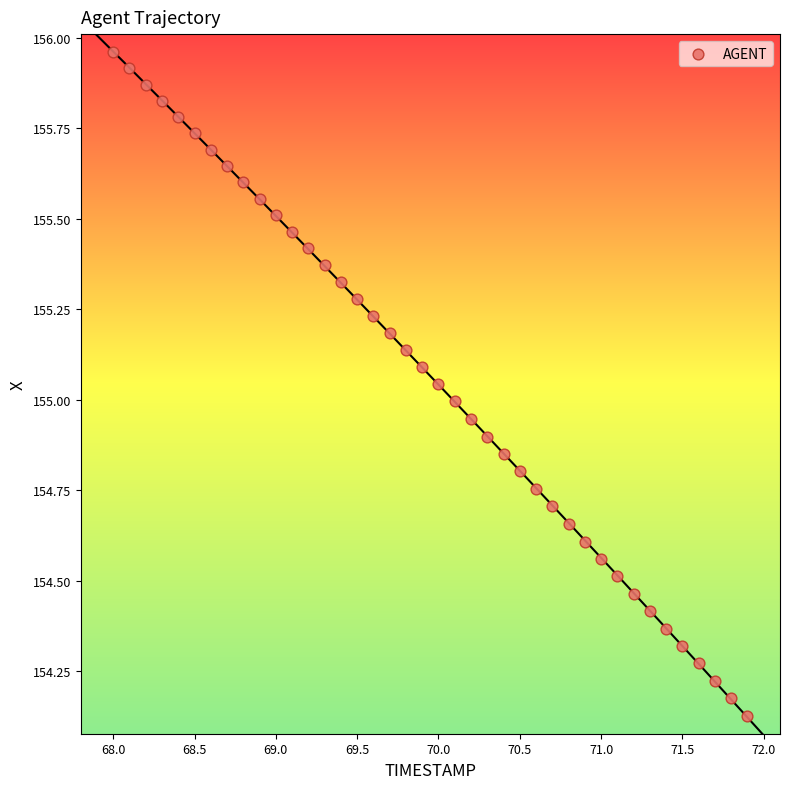

What is the range of X values (max minus min)?

3.9